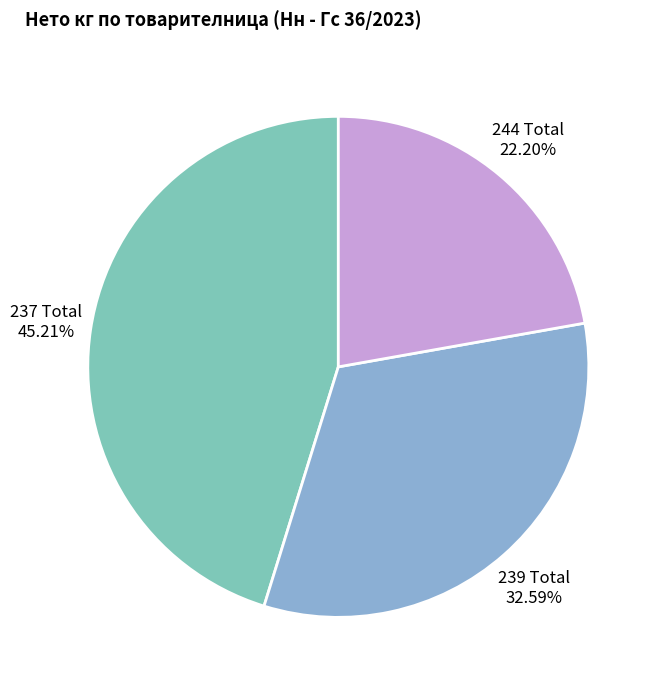

Which category has the smallest portion of the pie?

244 Total